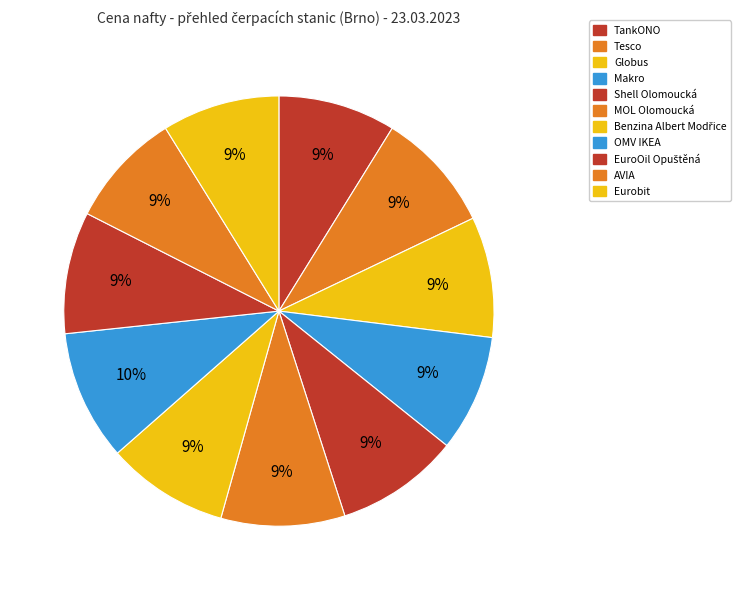

Which slice is the smallest?

AVIA